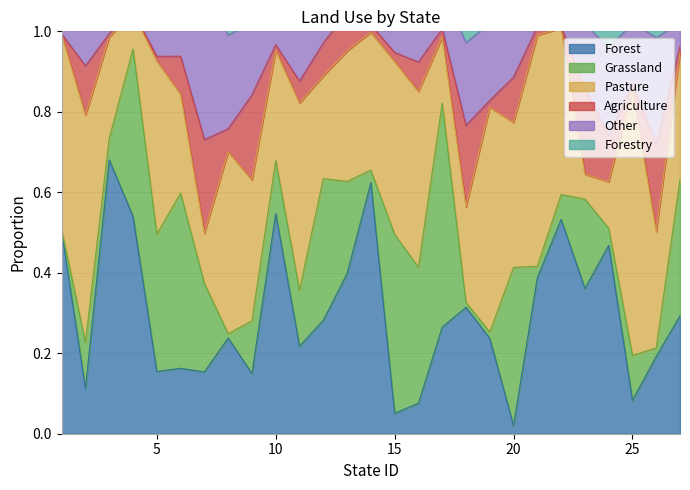

Is it true that Grassland equals 0.3 at 16?

True